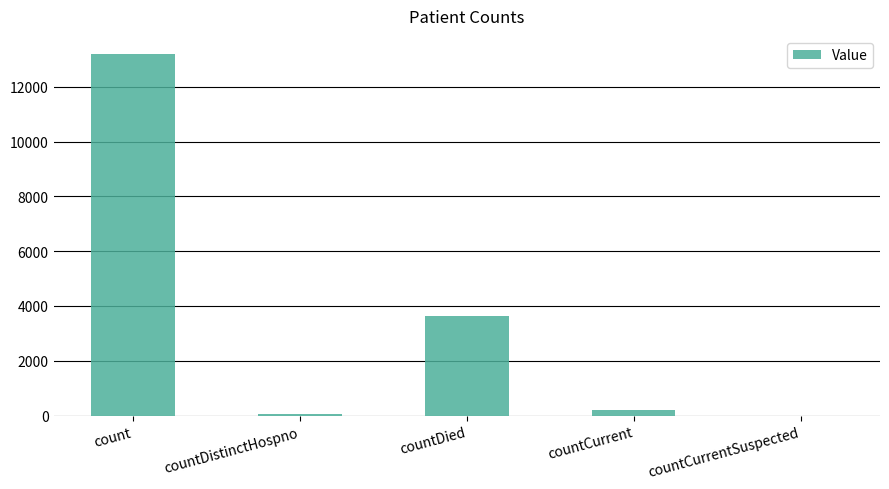

At which label does the data first exceed 207?

count